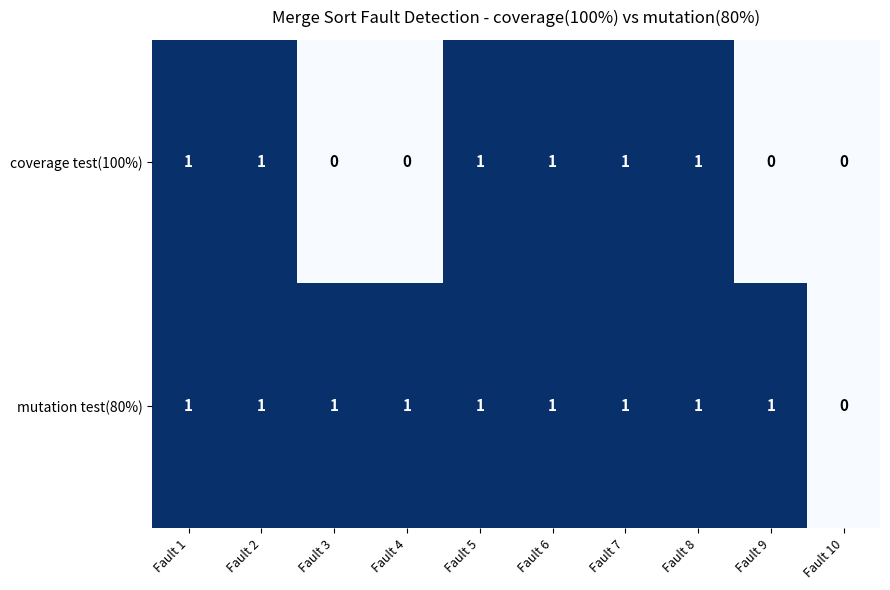

What is the sum of all coverage test(100%) values?

6